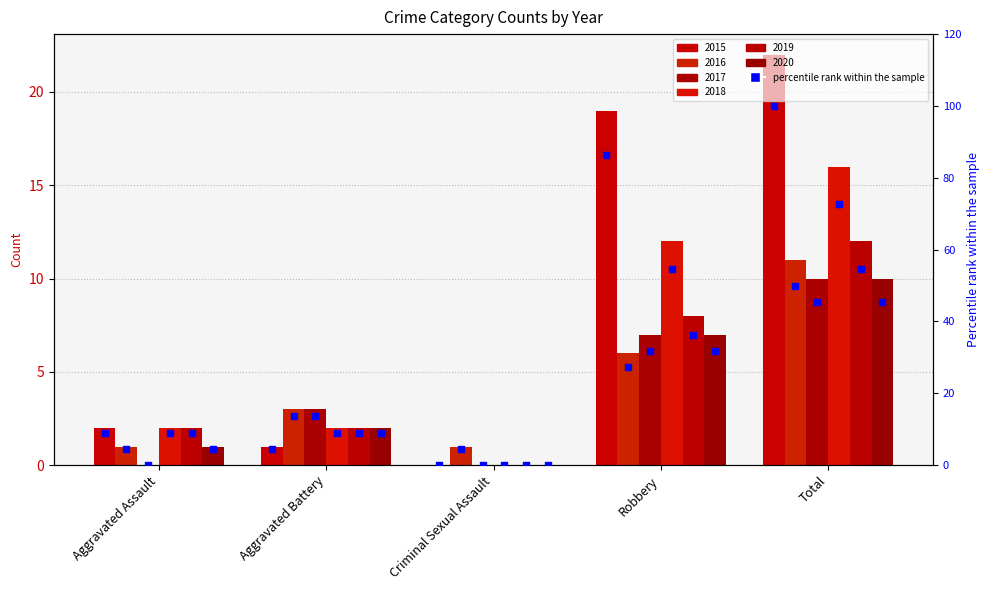

Which has a higher value, Criminal Sexual Assault or Aggravated Assault?

Aggravated Assault